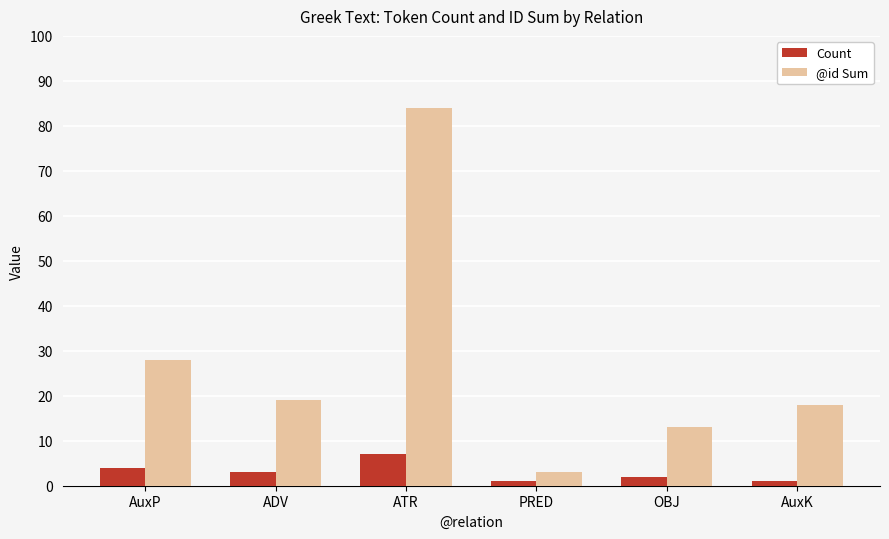

Is the value of Count at AuxK greater than the value of @id Sum at ATR?

No